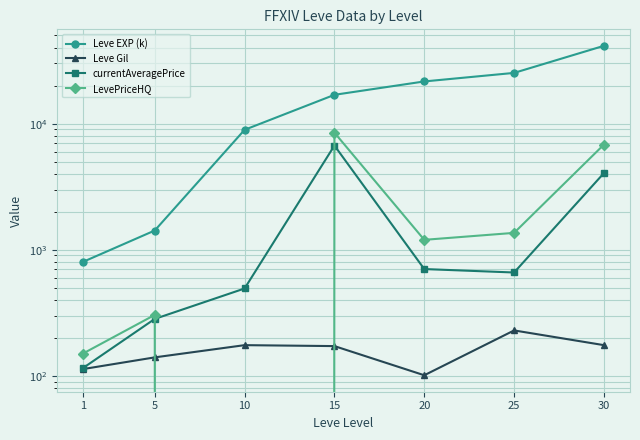

What is the value of the LevePriceHQ point at the 6th from the left?

1360.0